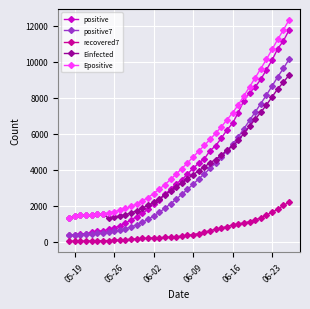

Is this an area chart (filled region under the line)?

No